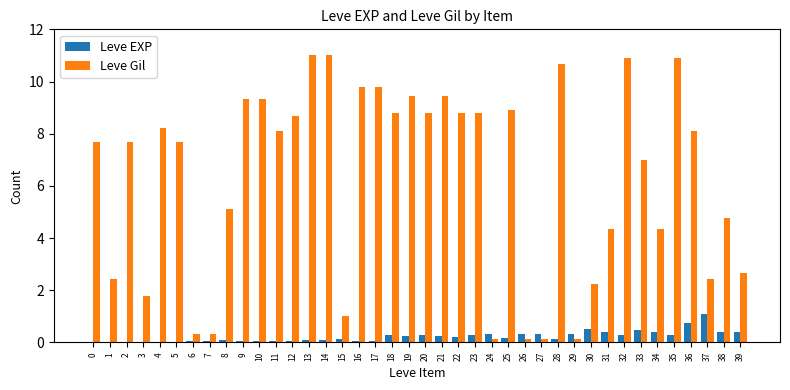

Which series has the largest total across all categories?

Leve Gil